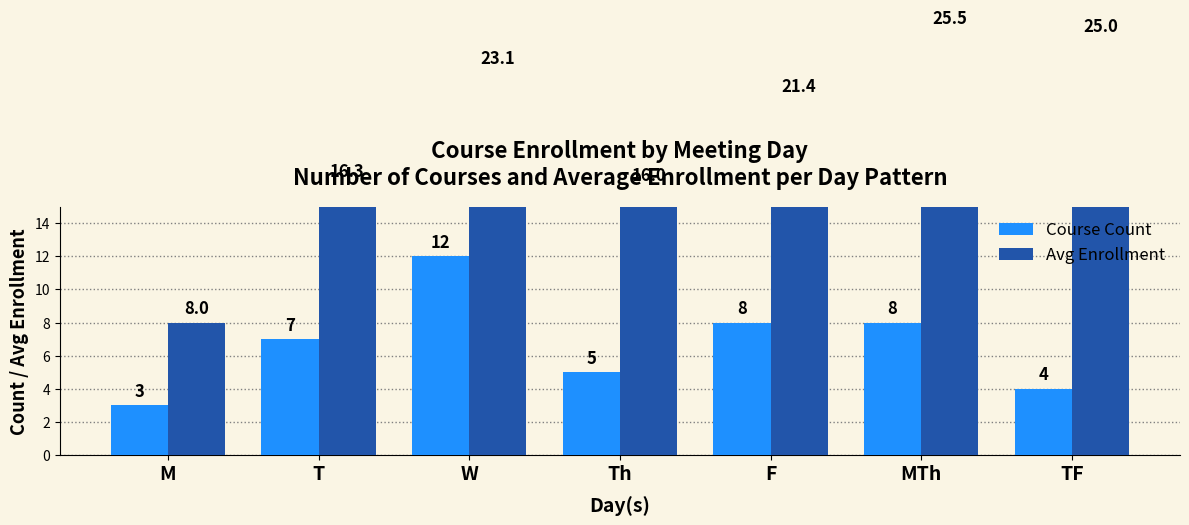

Which series has the largest total across all categories?

Avg Enrollment